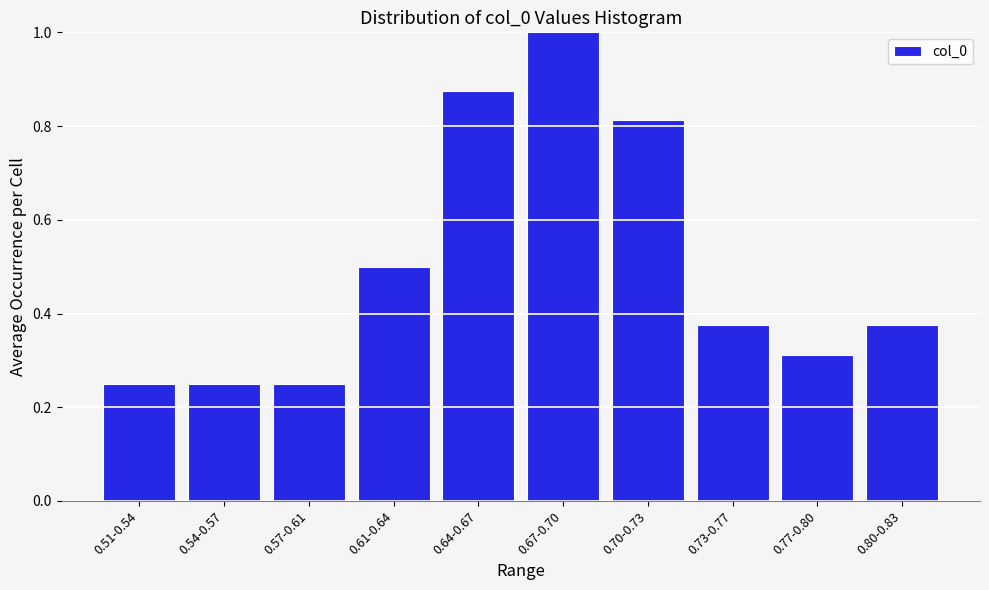

Is it true that the value at 0.57-0.61 is 0.1?

False